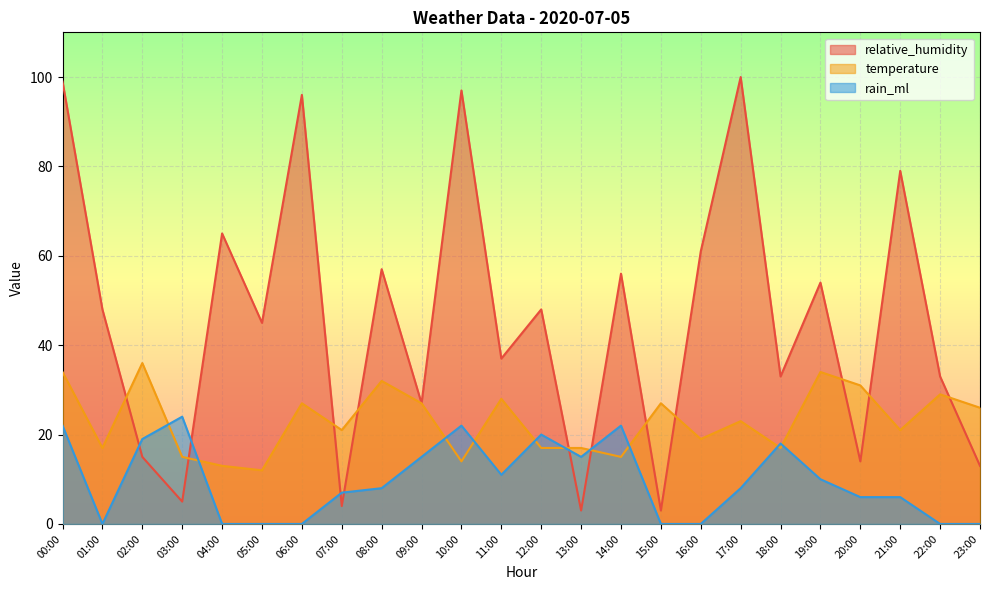

What is the label of the 20th point from the right?

04:00